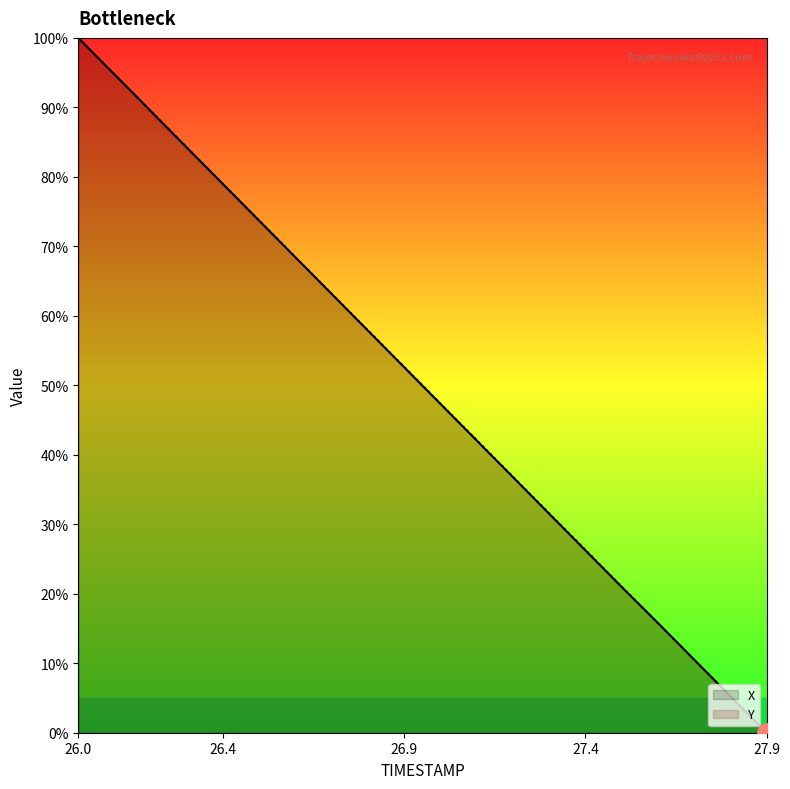

Where do Y and X first cross each other?

26.1 and 26.2